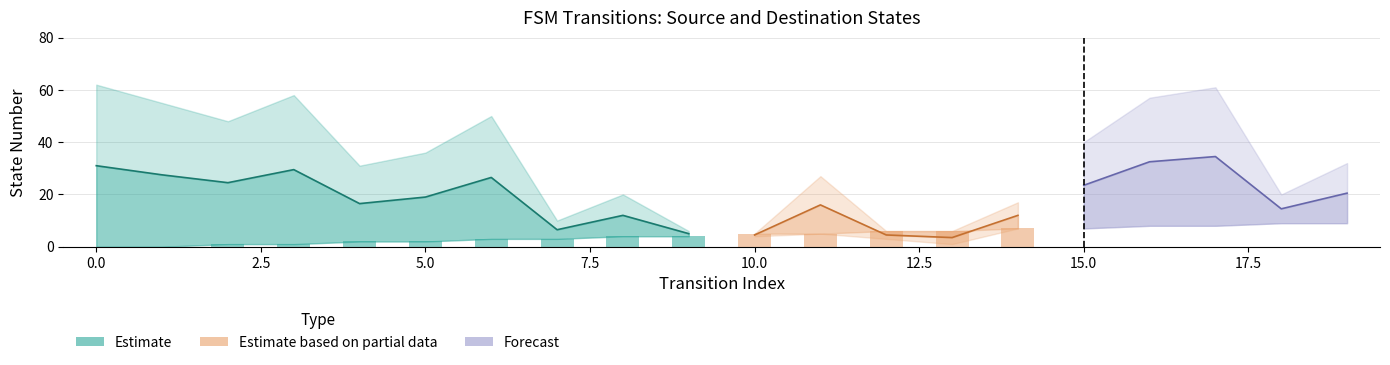

What is the lowest value of the destination_state series?

1